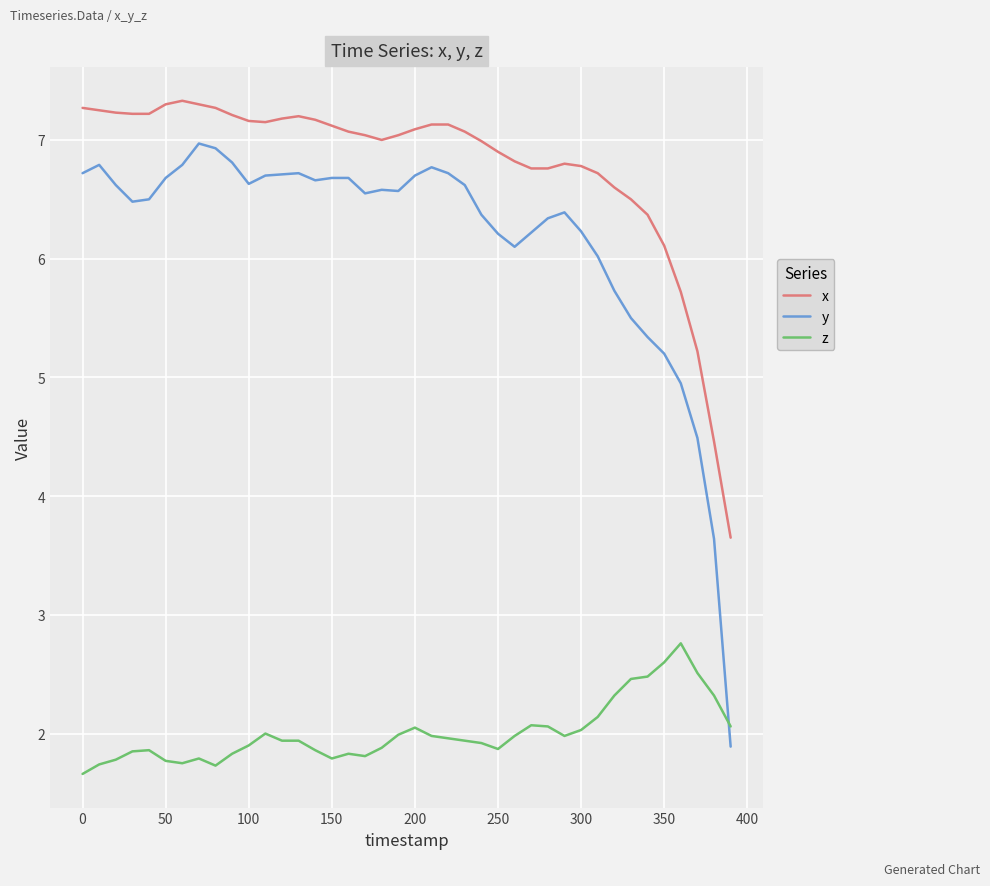

Count the number of data series in this chart.

3